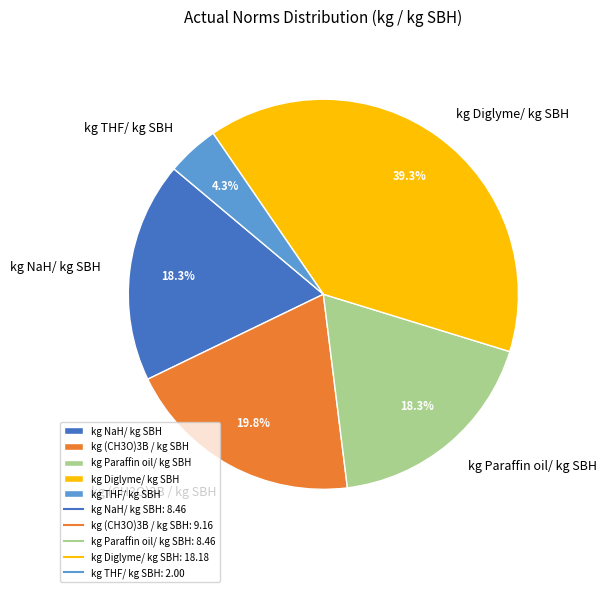

True or false: kg Diglyme/ kg SBH accounts for 32% of the total.

False